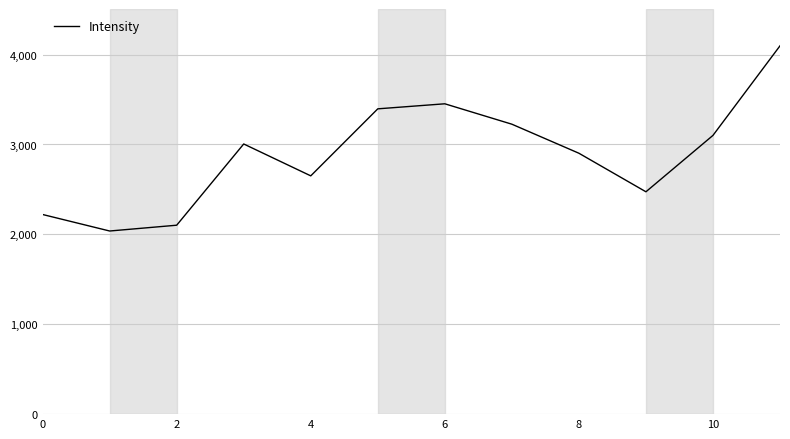

What is the minimum value shown in the chart?

2037.4